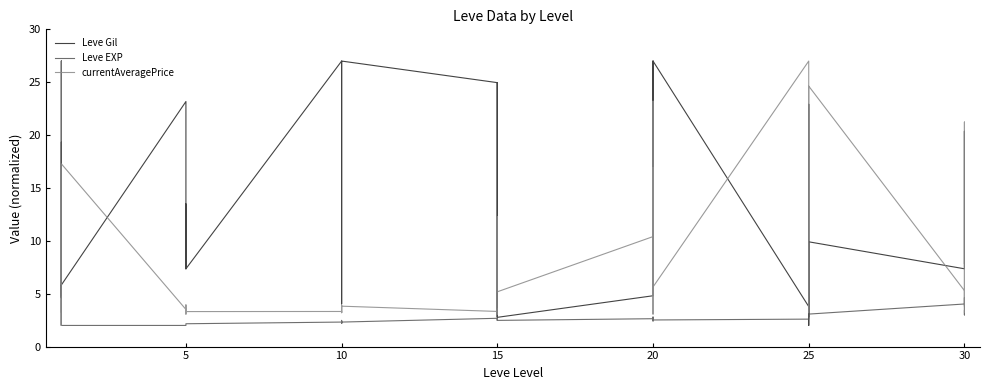

How many values in the currentAveragePrice series are below 3?

1